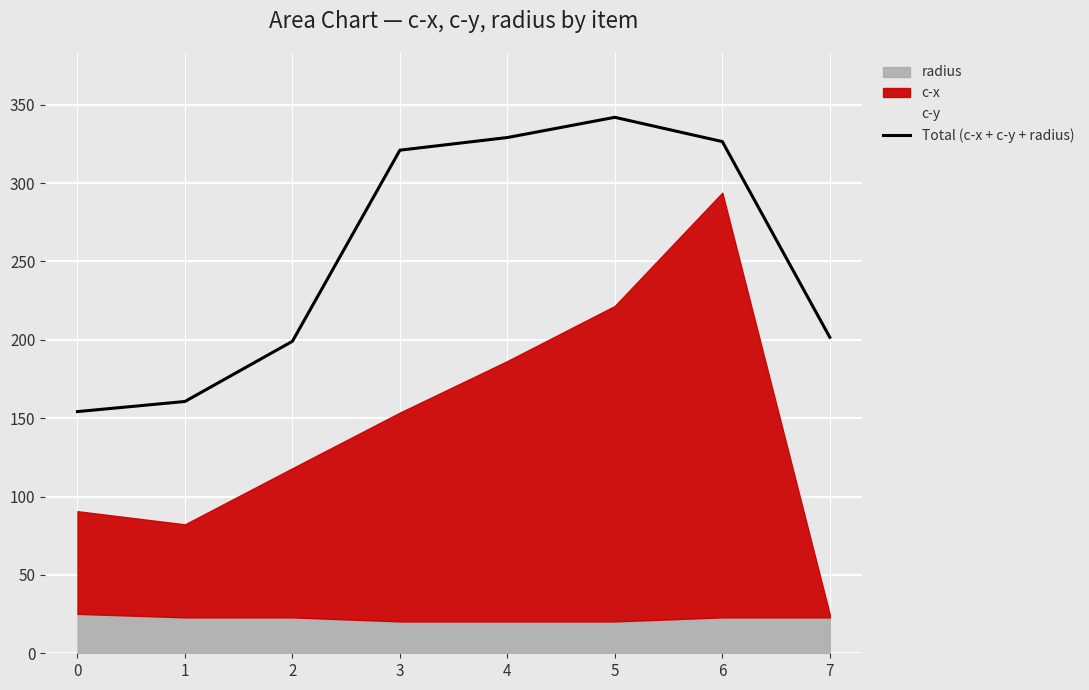

Is it true that the value at 1 is 83.5?

False